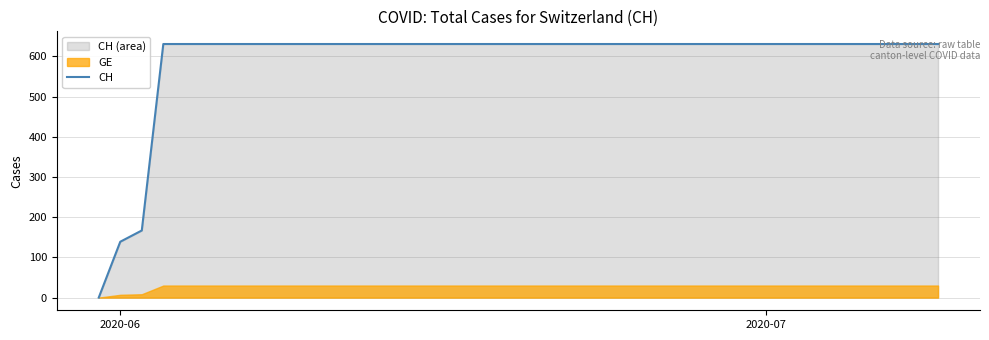

Which category has the lowest value across all series?

2020-06